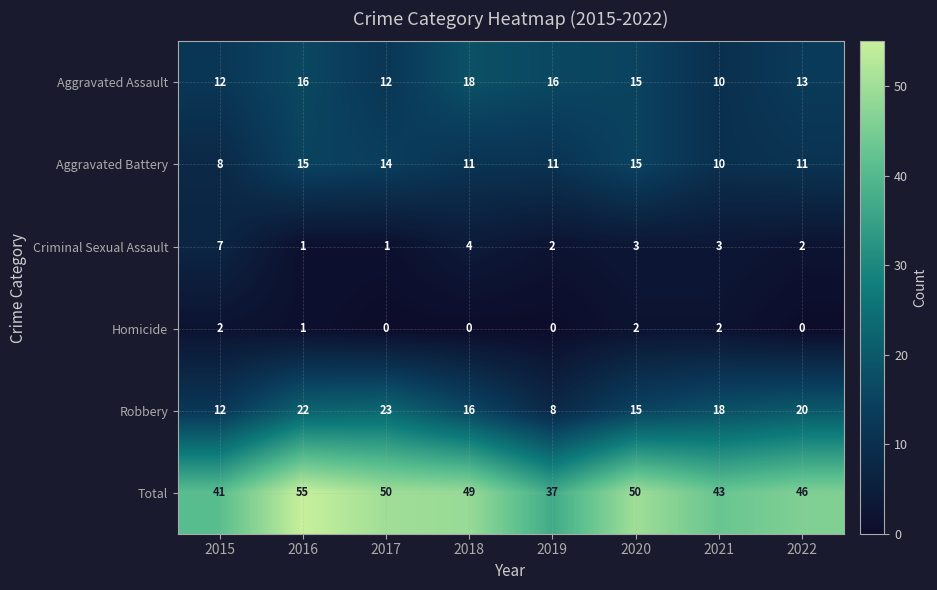

Which series has the largest range (max minus min)?

Total